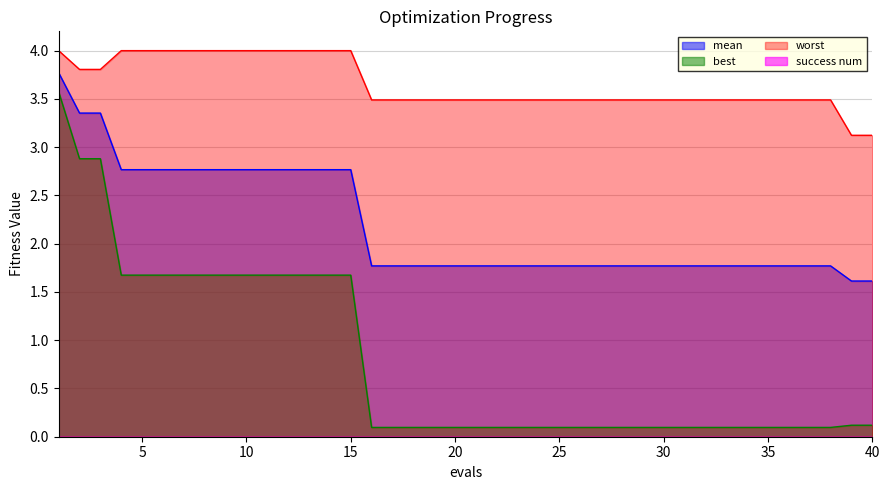

What is the spread (max minus min) of values at 5?

4.0